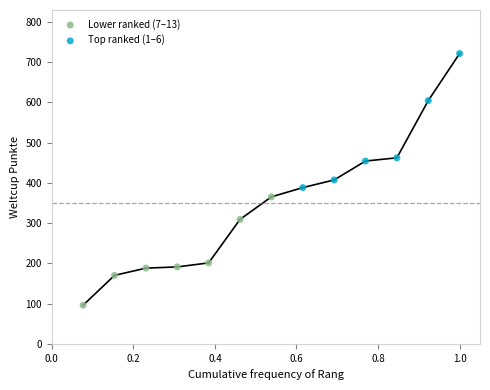

What are all the series names shown in the legend?

Lower ranked (7–13), Top ranked (1–6)